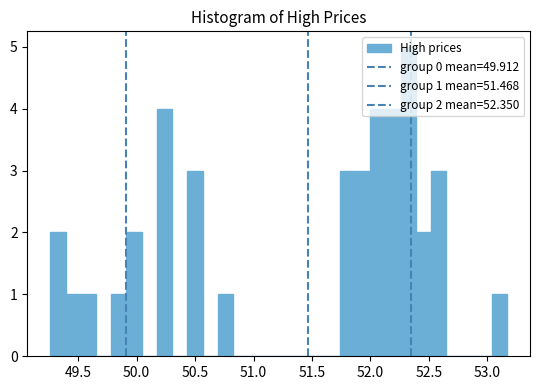

Read against the x-axis, roughly where is the centre of the tallest bar?

52.30